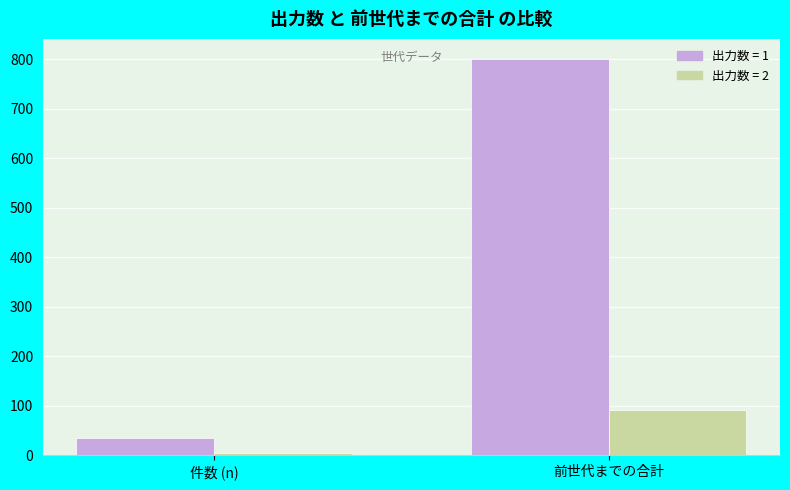

At which category does the chart reach its minimum across all series?

件数 (n)